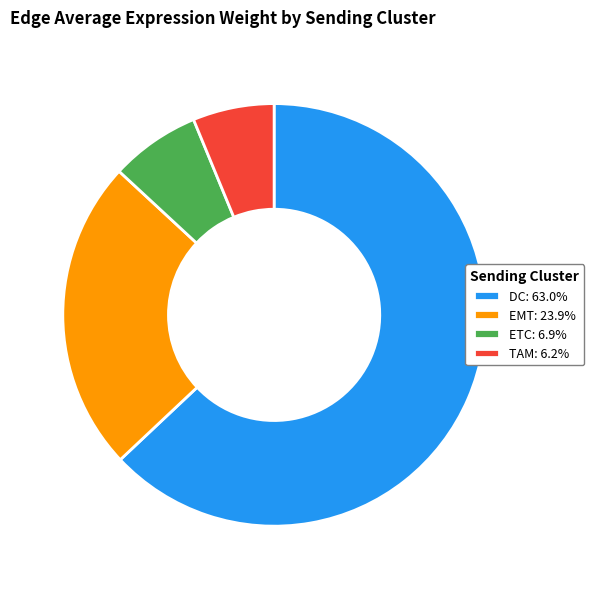

True or false: DC accounts for 75% of the total.

False